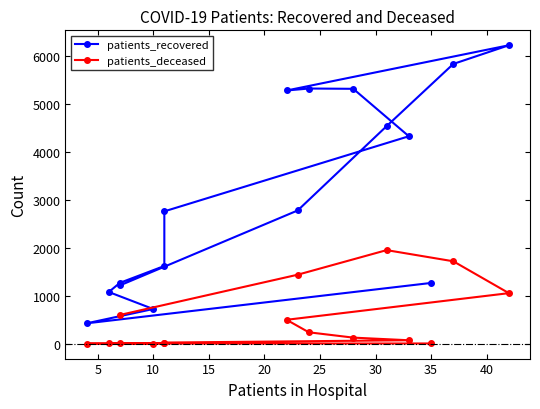

How many data points does each series have?

16